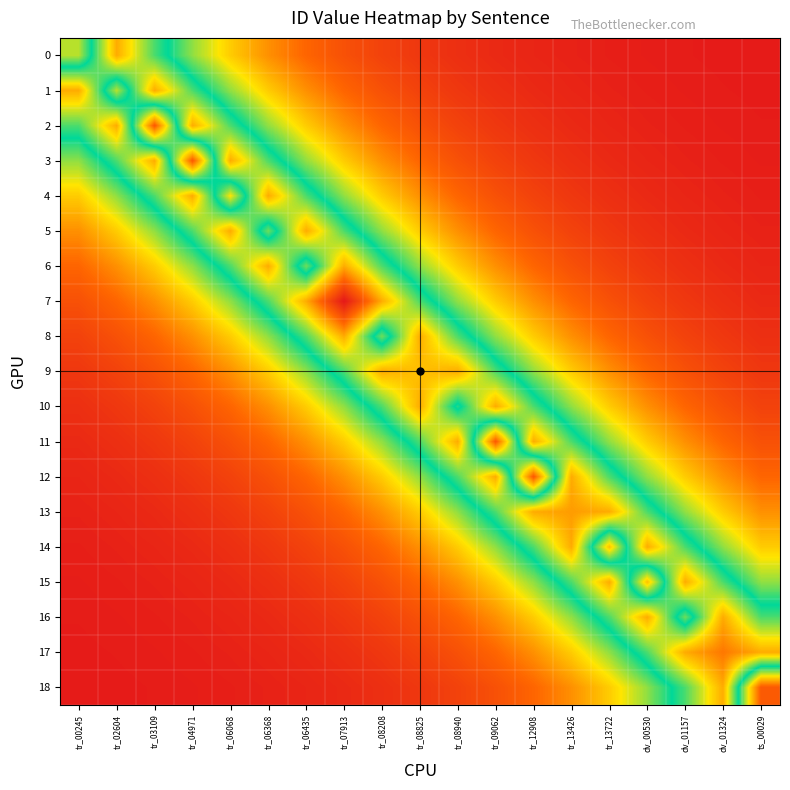

Rank the series by their maximum value, from highest to lowest.

7, 17, 13, 0, 1, 2, 3, 4, 5, 6, 8, 9, 10, 11, 12, 14, 15, 16, 18